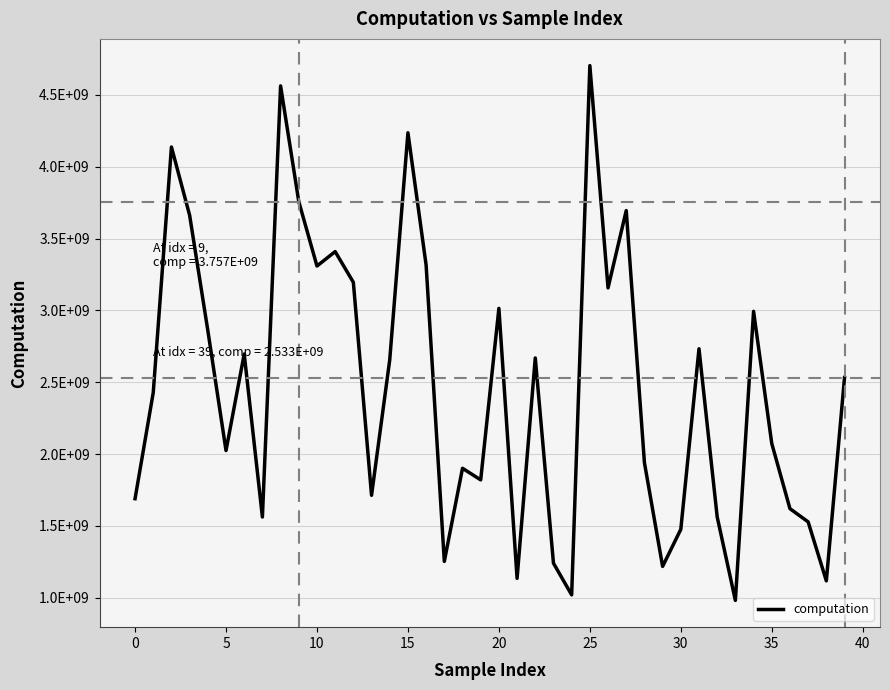

Does the chart have visible grid lines?

Yes